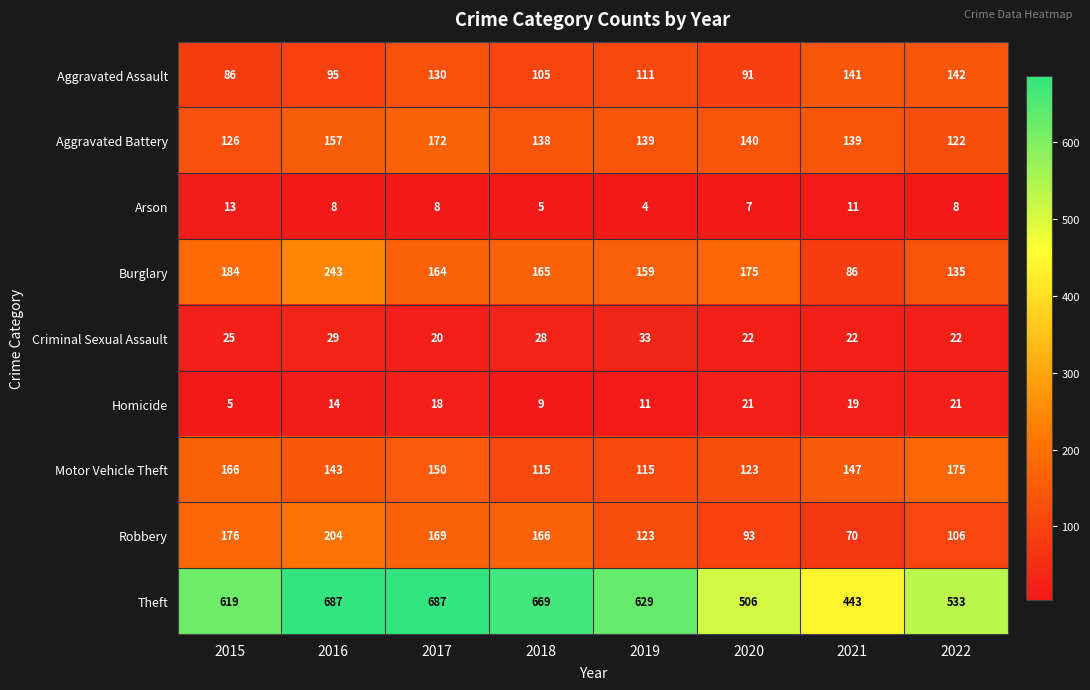

Between 2017 and 2019, which series saw the biggest shift?

Theft